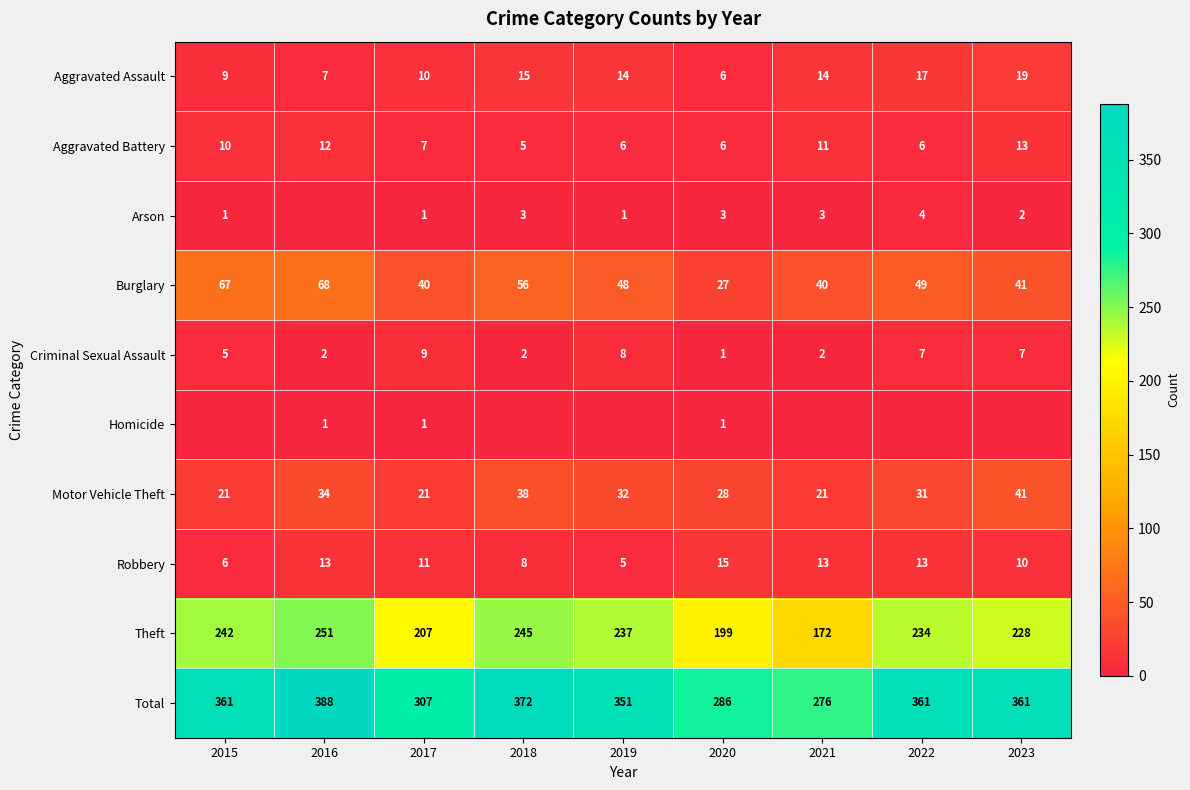

What is the spread (max minus min) of values at 2015?

361